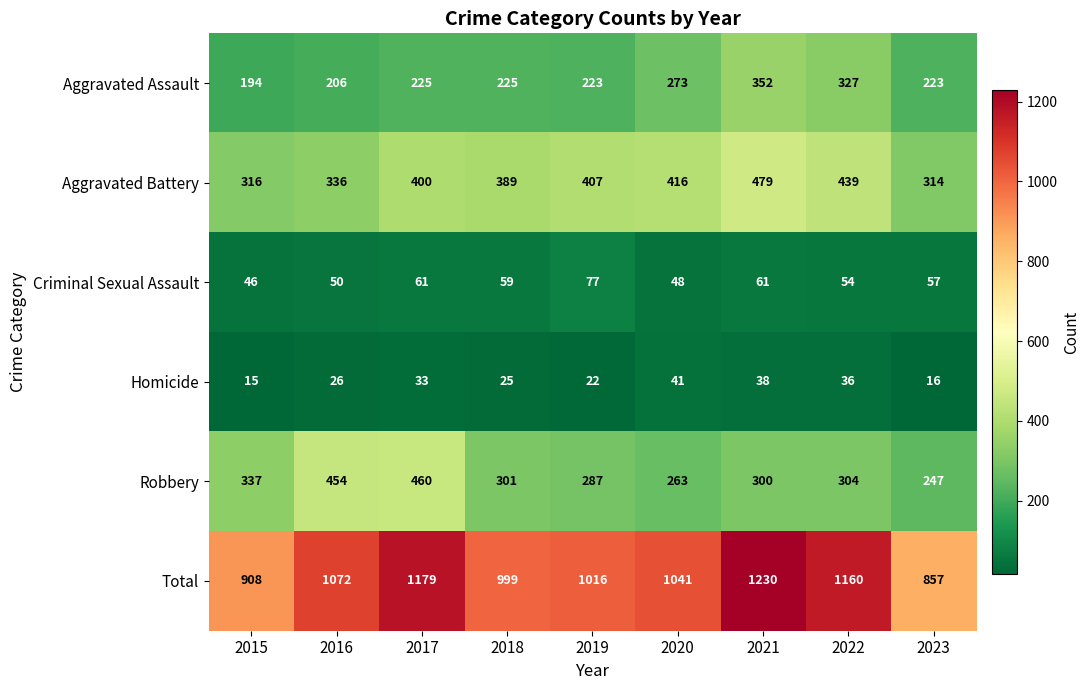

What is the maximum value shown in the chart?

1230